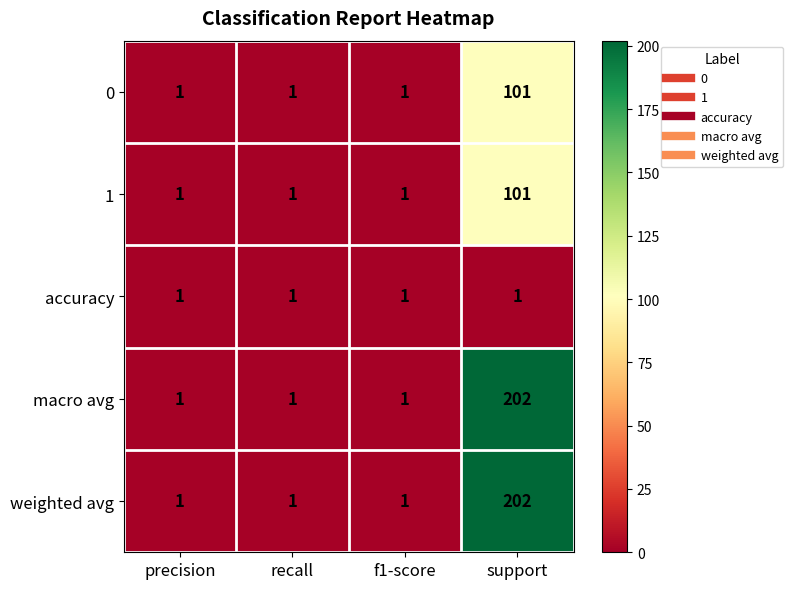

Reading left to right, list all the values displayed in this chart.

0: precision=1	recall=1	f1-score=1	support=101
1: precision=1	recall=1	f1-score=1	support=101
accuracy: precision=1	recall=1	f1-score=1	support=1
macro avg: precision=1	recall=1	f1-score=1	support=202
weighted avg: precision=1	recall=1	f1-score=1	support=202